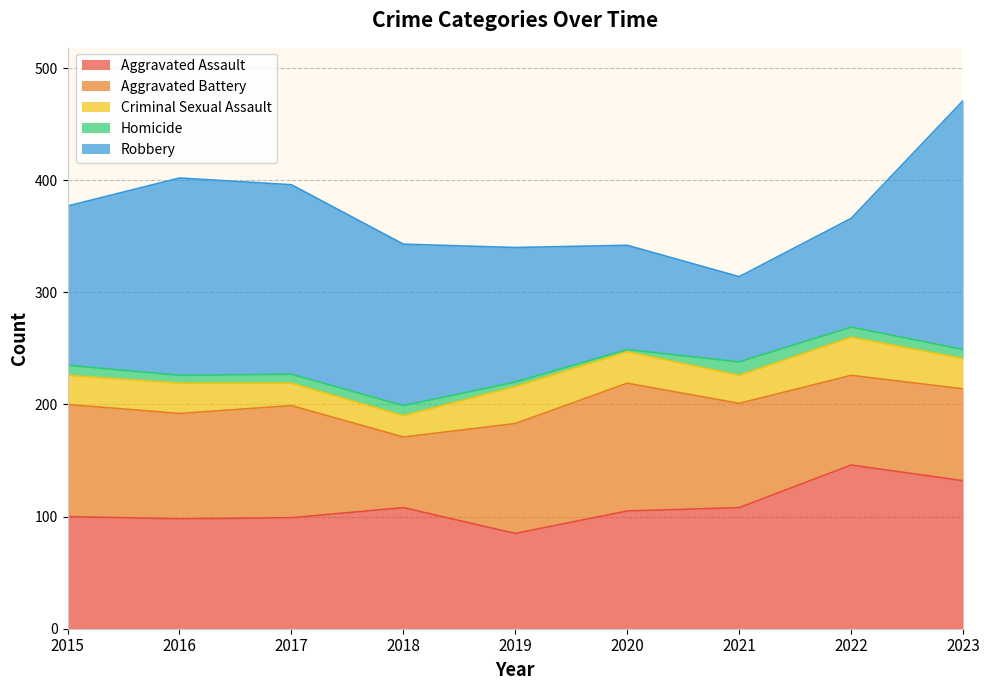

What is the smallest value displayed?

2